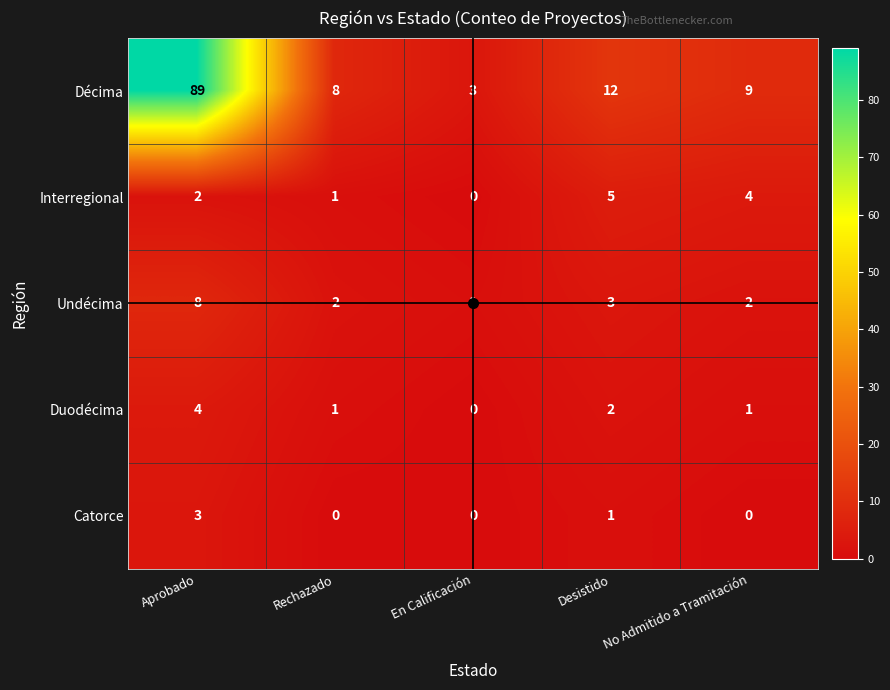

At which category does the chart reach its peak across all series?

Aprobado